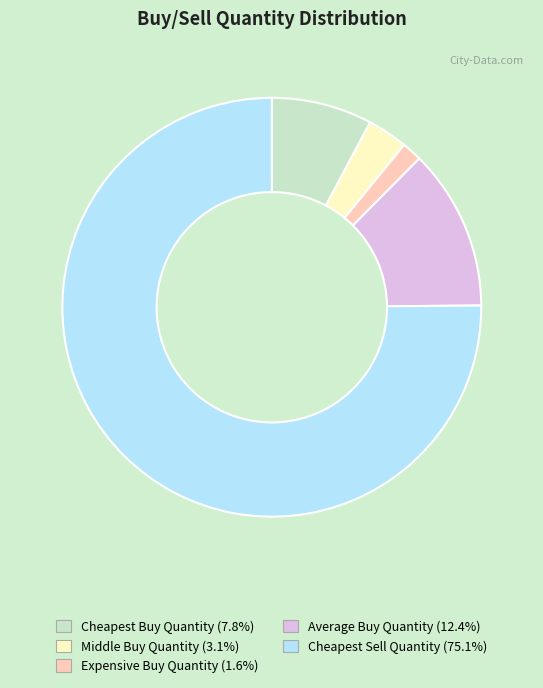

What is the ratio of the value at Expensive Buy Quantity (1.6%) to the value at Middle Buy Quantity (3.1%)?

0.5